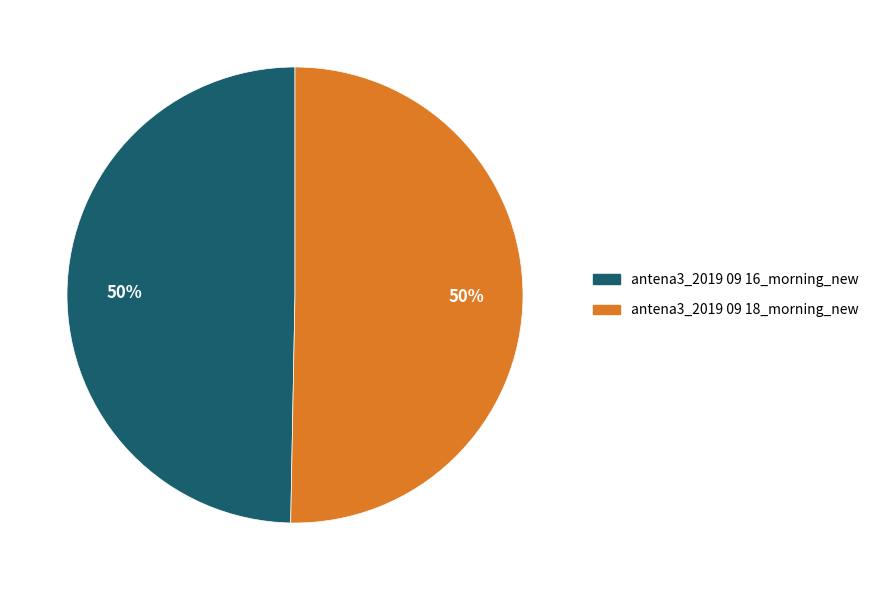

To the nearest percent, what portion does antena3_2019 09 18_morning_new represent?

50%